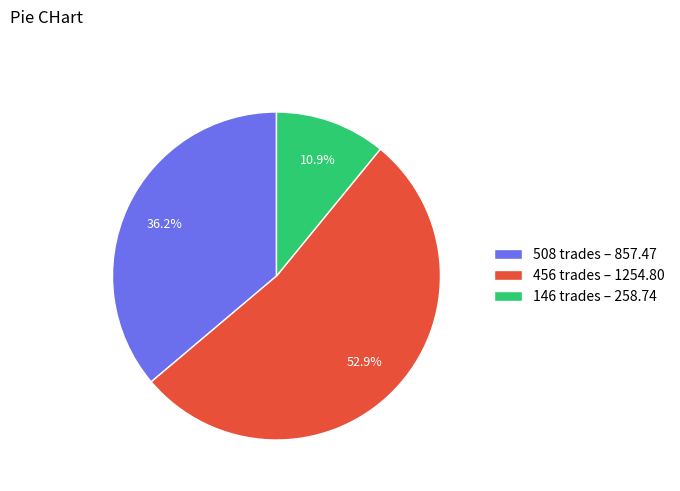

How many slices are in this pie chart?

3